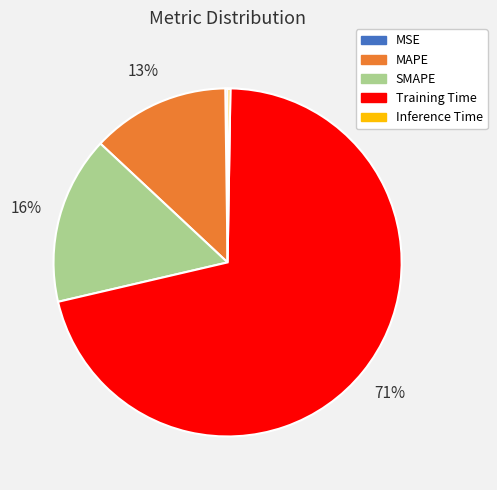

Is it true that SMAPE is 4% of the pie?

False